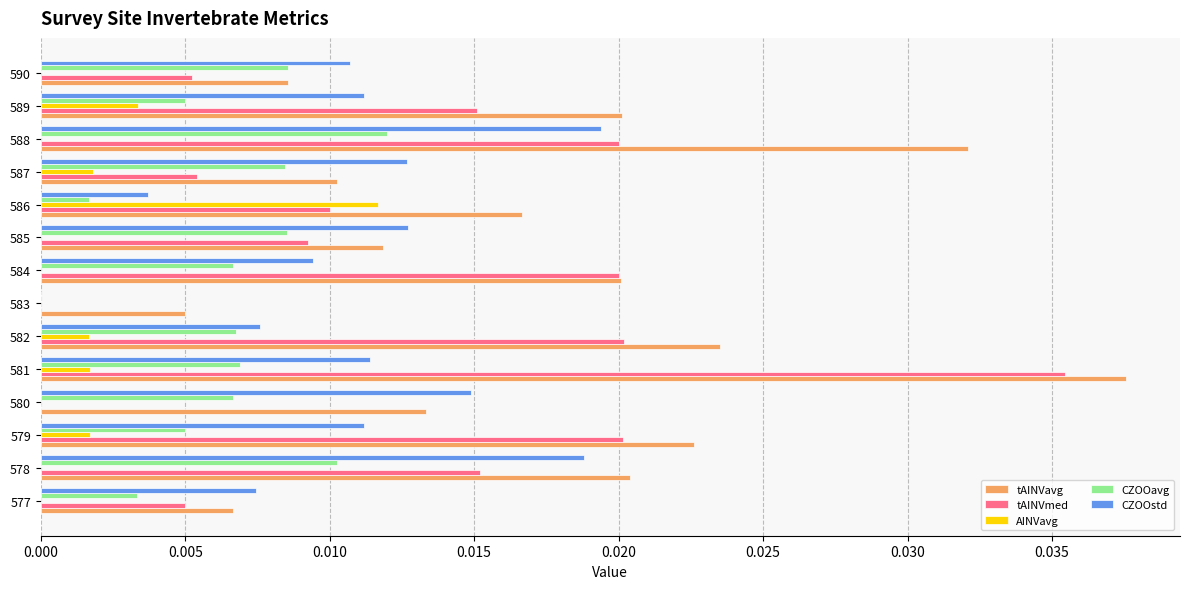

Is it true that tAINVavg equals 0.0 at 581?

True